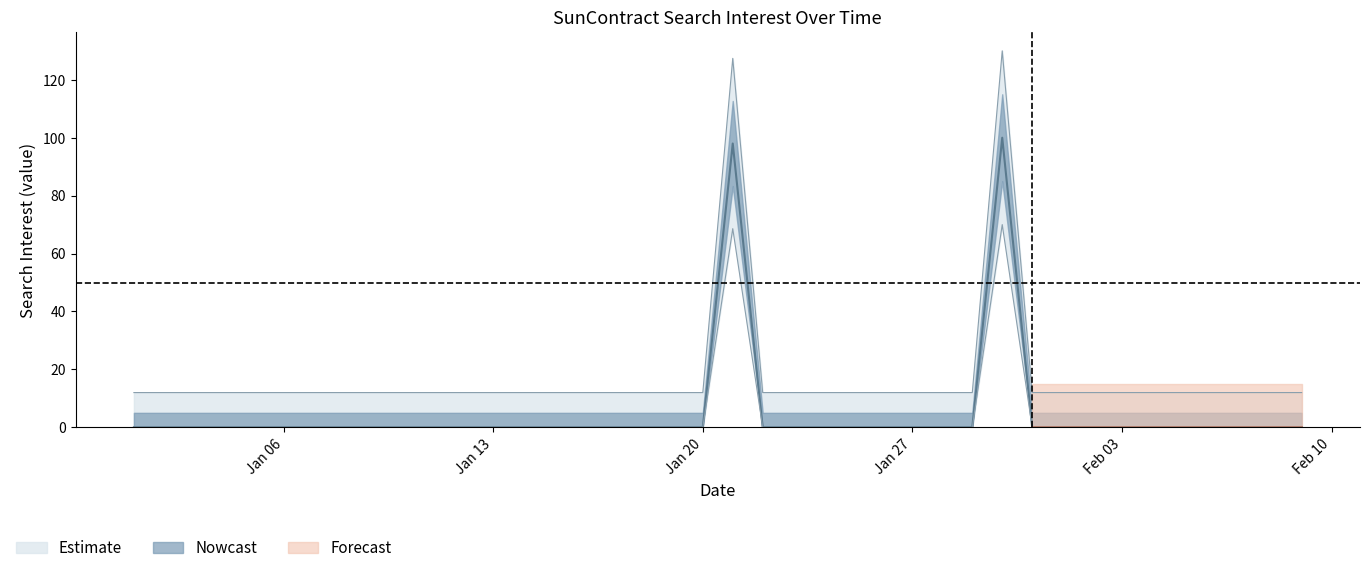

At which category does the chart reach its peak across all series?

2014/01/30